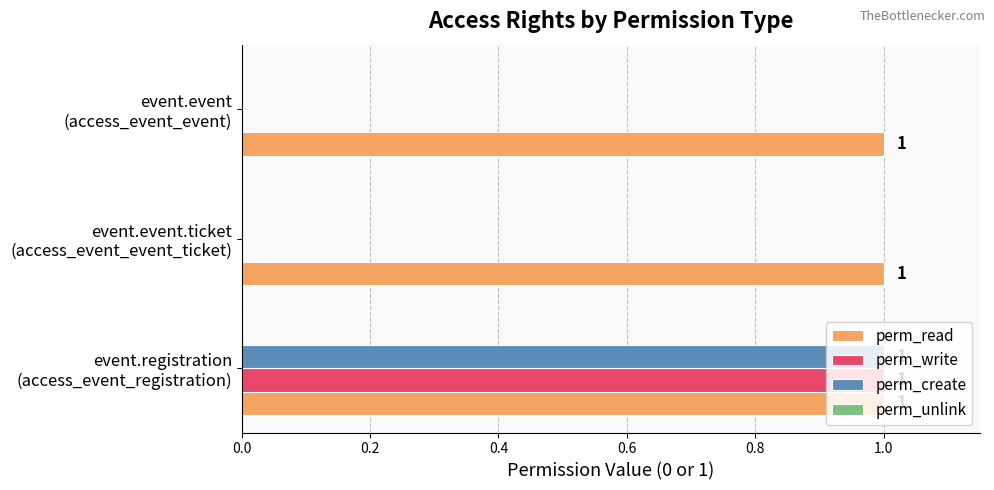

What is the sum of all perm_read values?

3